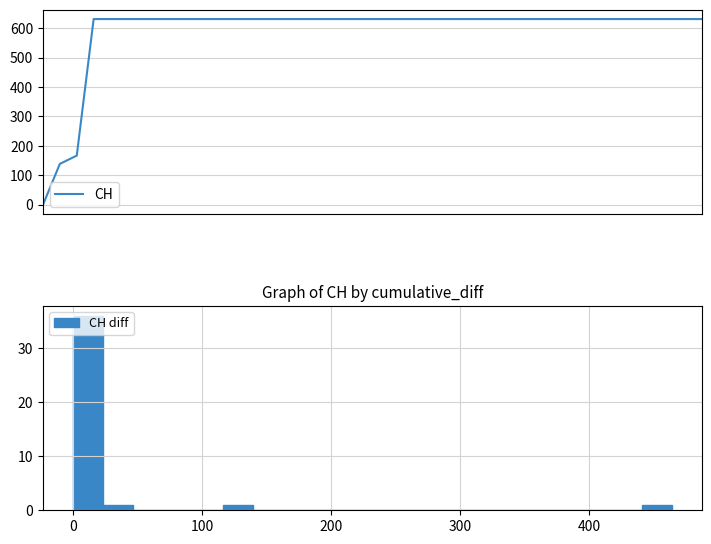

The value at 18 is 631. True or false?

True